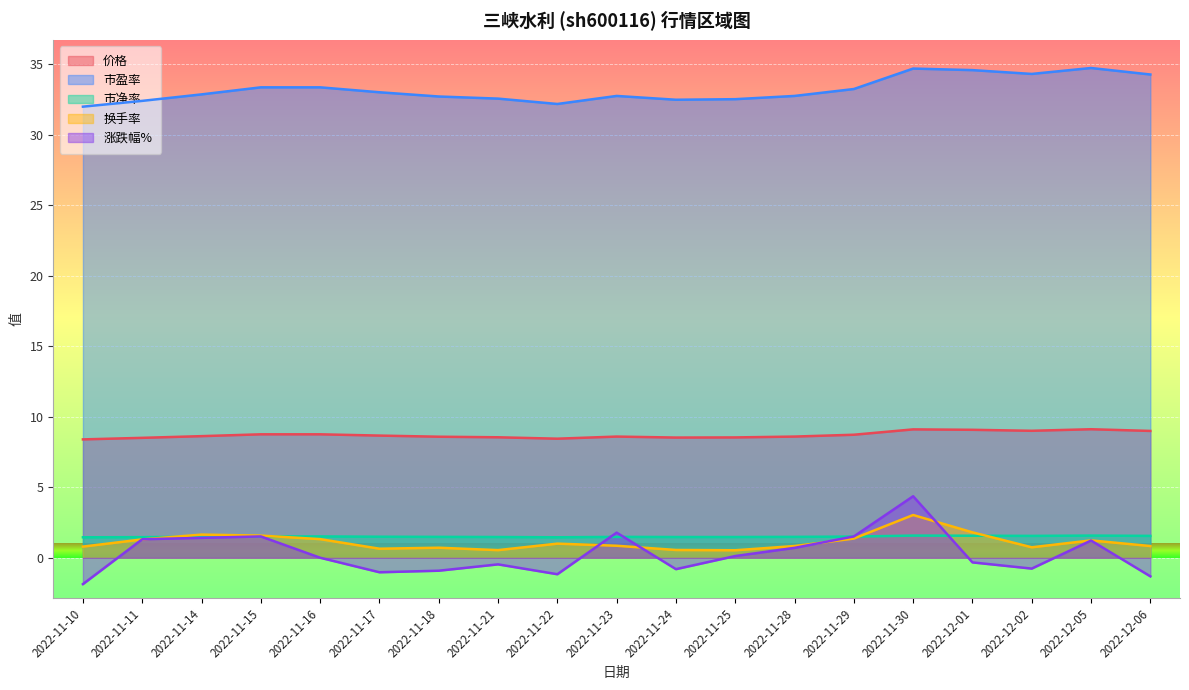

The value of 市净率 at 2022-11-18 is 1.5. True or false?

True